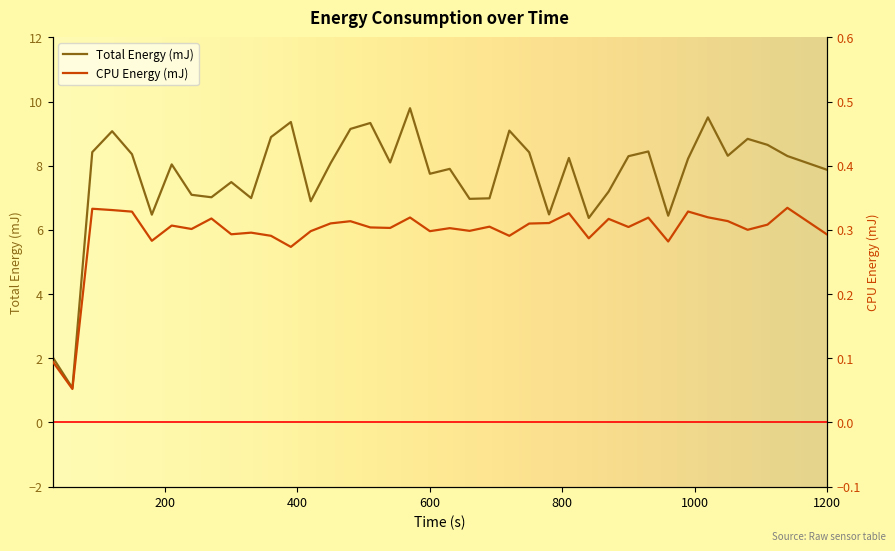

Where does the Total Energy (mJ) series first go above 8?

90